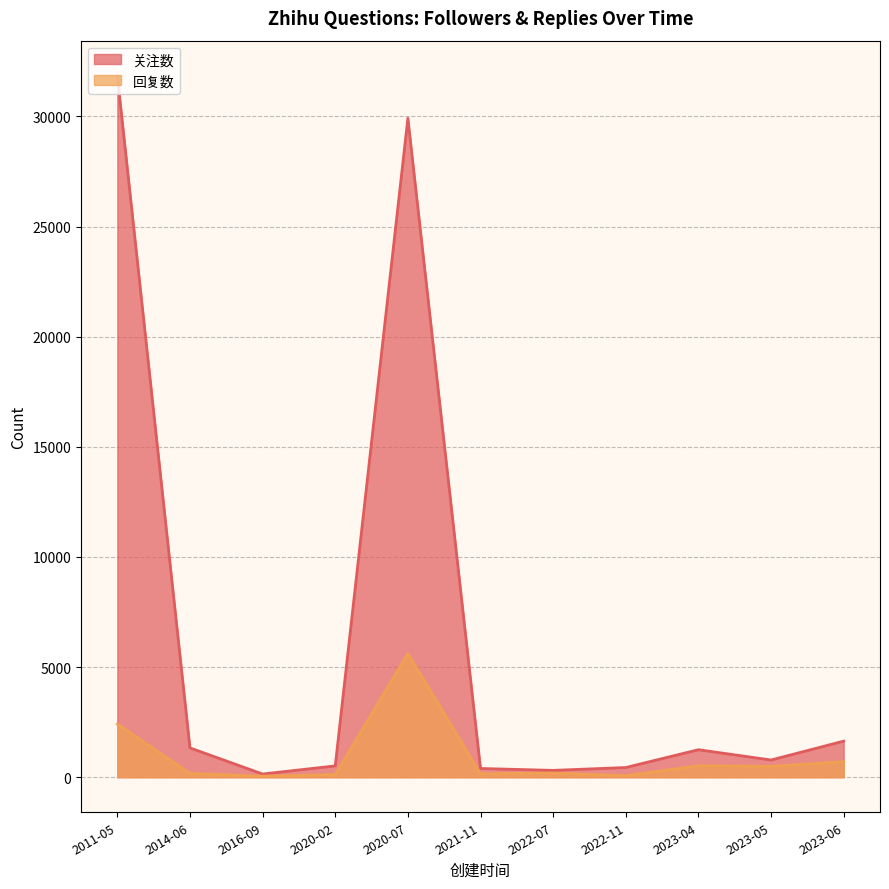

Where is the first local maximum for 回复数?

2020-07